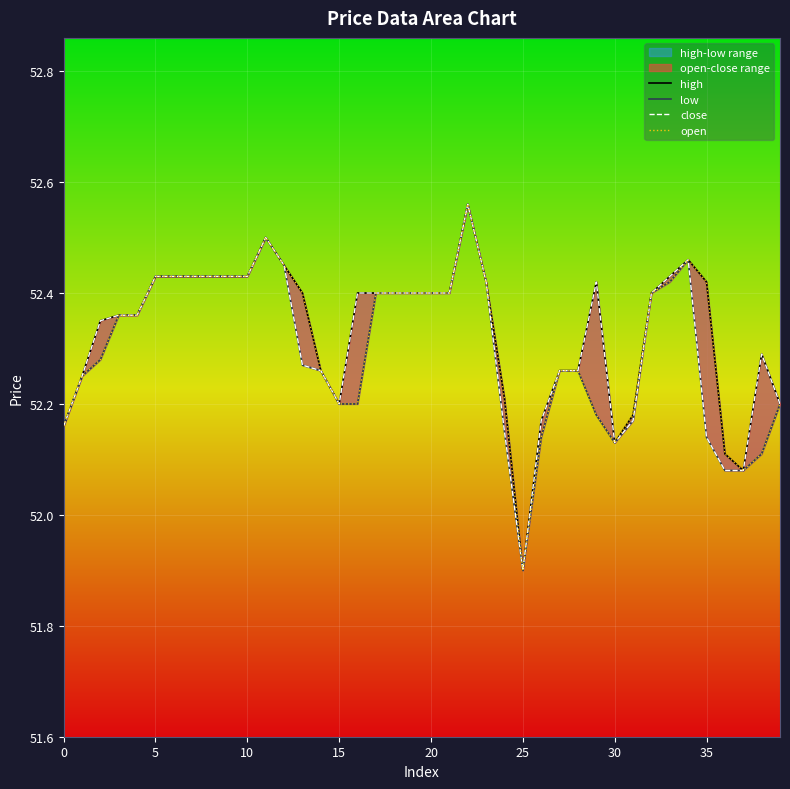

Which category has the lowest value in the open series?

25